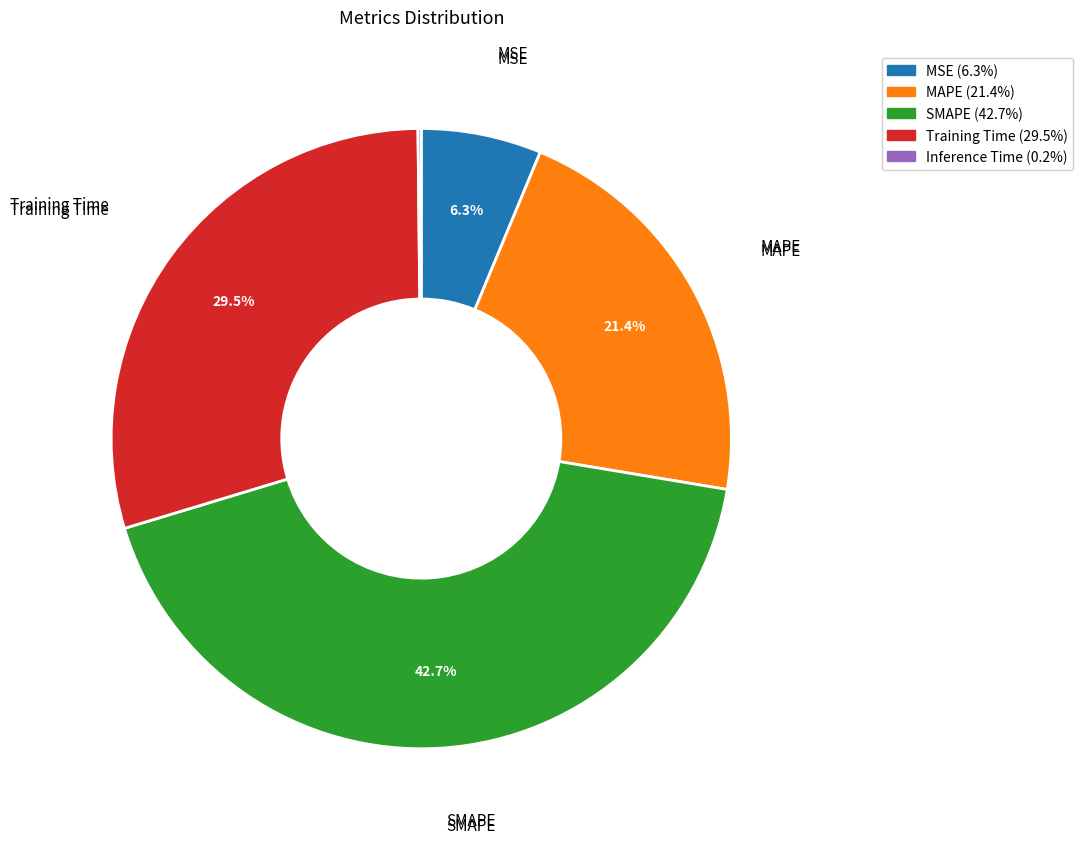

Is there any slice that represents more than half of the pie?

No